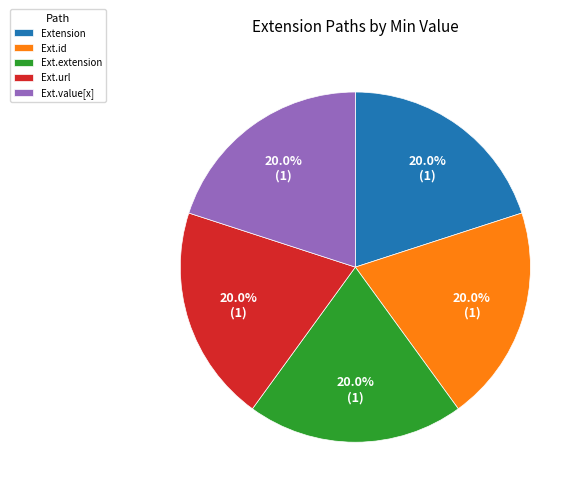

Combined, what portion of the pie is Ext.value[x] and Ext.extension?

40.0%